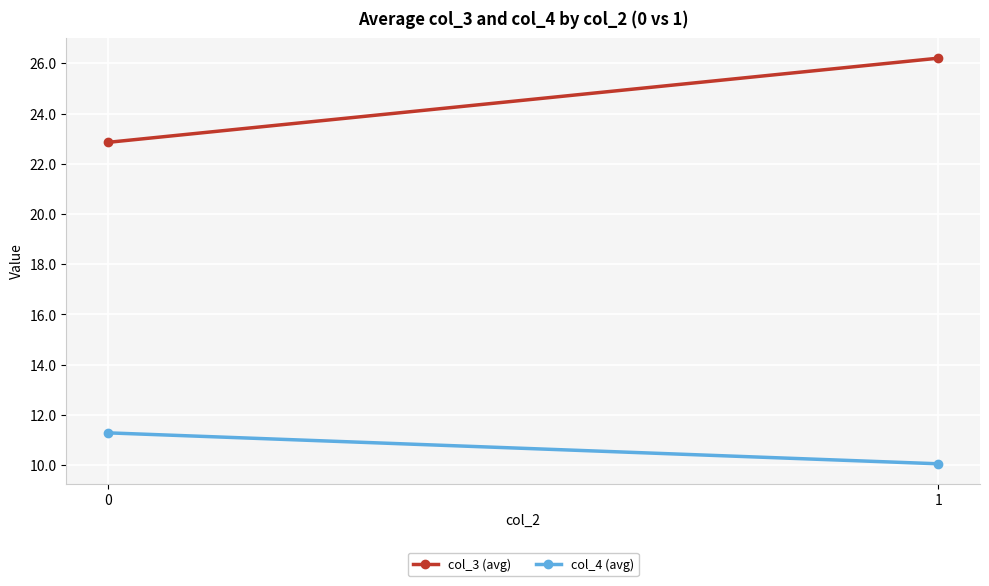

What is the sum of all col_4 (avg) values?

21.3